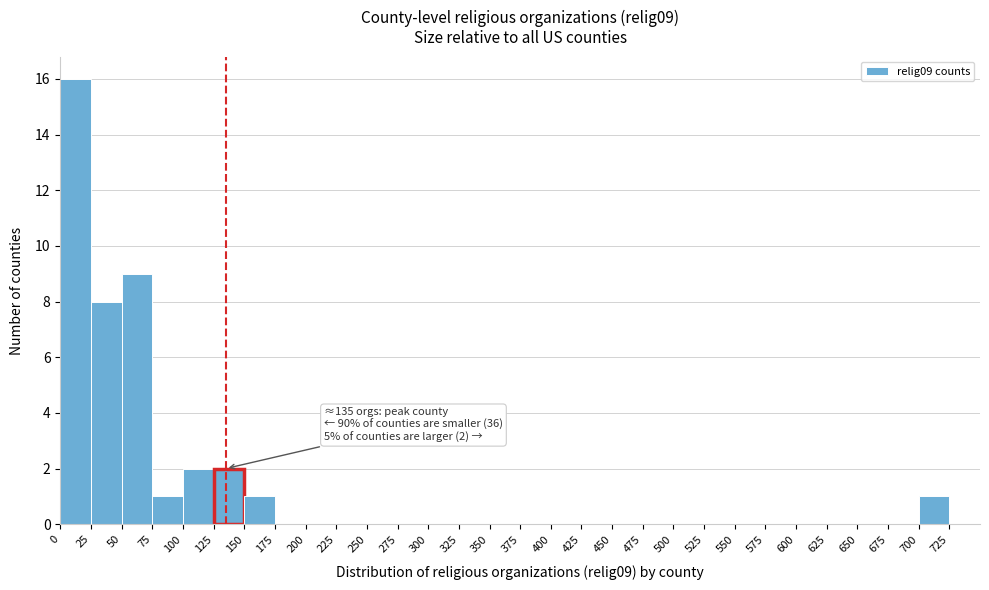

Which range on the x-axis has the tallest bar?

0 to 25